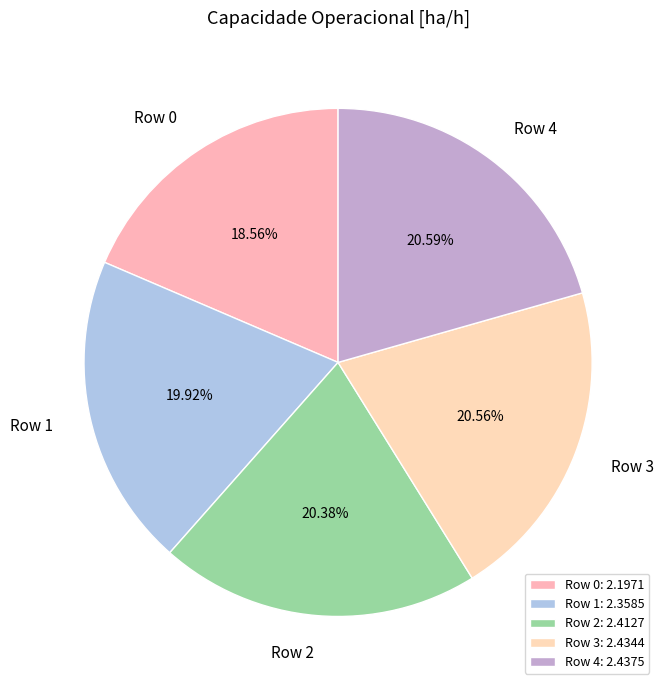

Which slice is the smallest?

Row 0